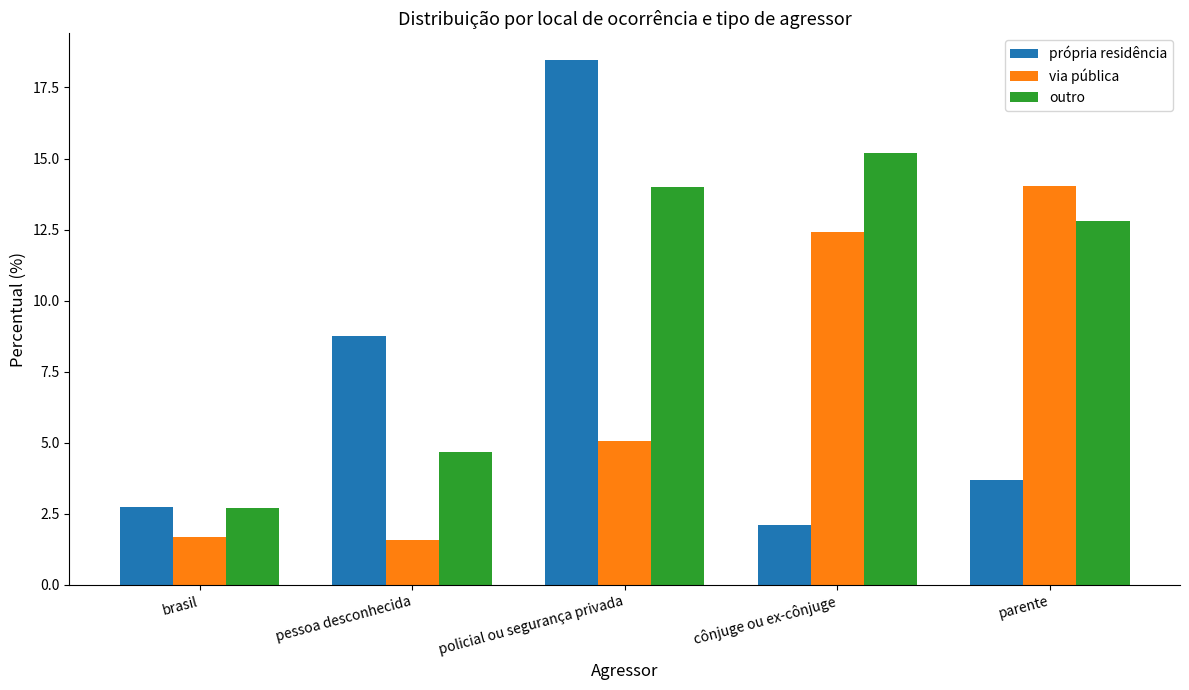

At which label does própria residência reach its minimum?

cônjuge ou ex-cônjuge